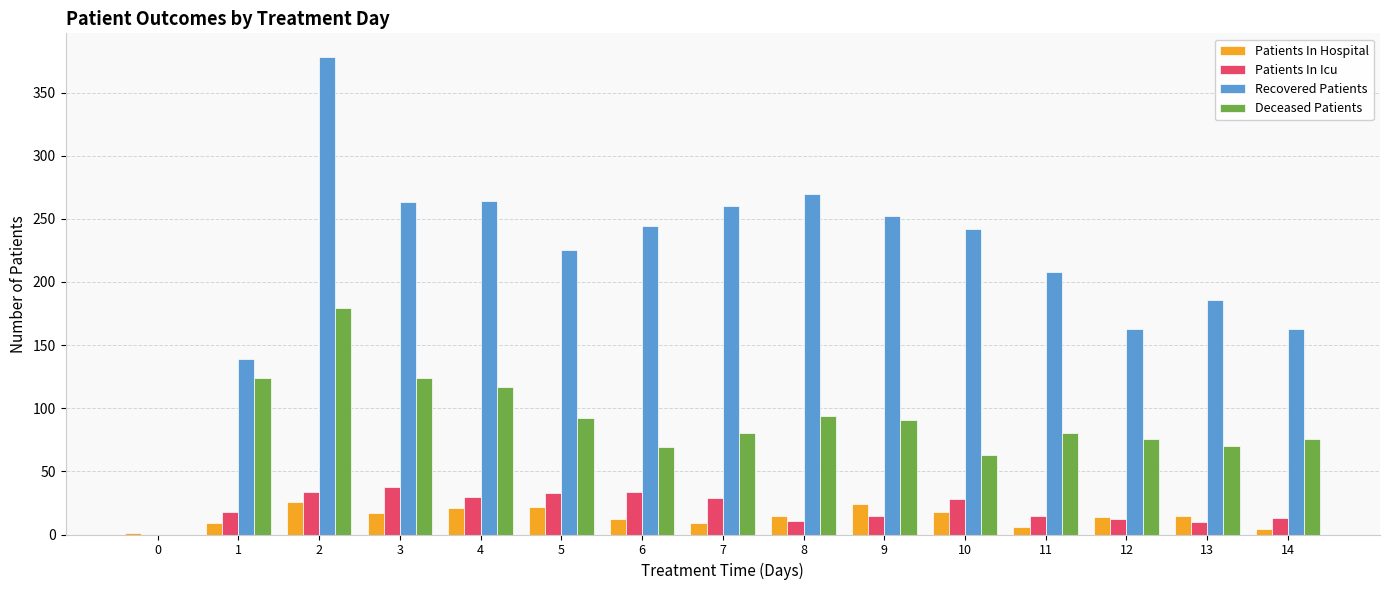

Is the value of Recovered Patients at 10 greater than the value of Patients In Hospital at 7?

Yes